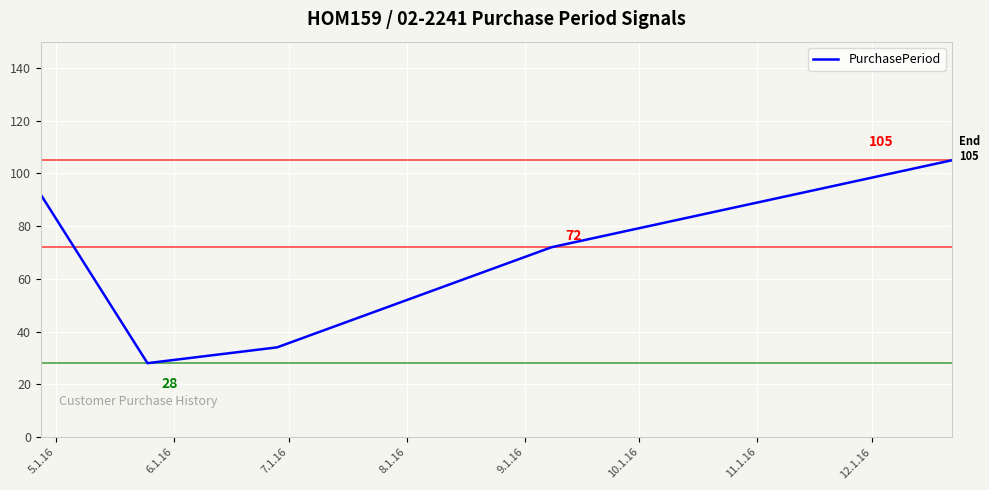

What is the minimum value shown in the chart?

28